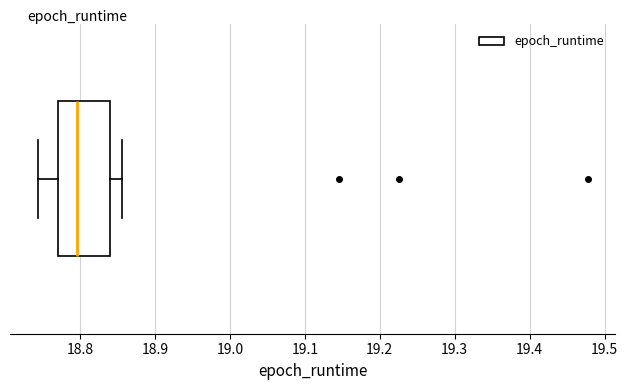

Where is the left edge of the box on the x-axis? The values are not printed on the chart, so give them approximately, as read against the axis.

18.77